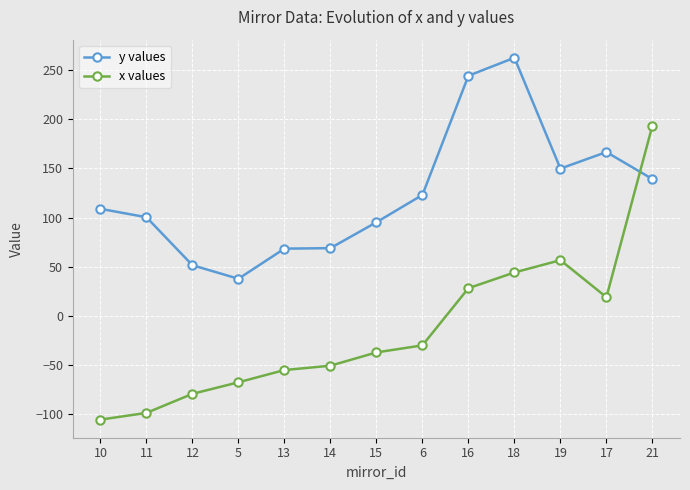

What is the lowest value of the y values series?

37.8